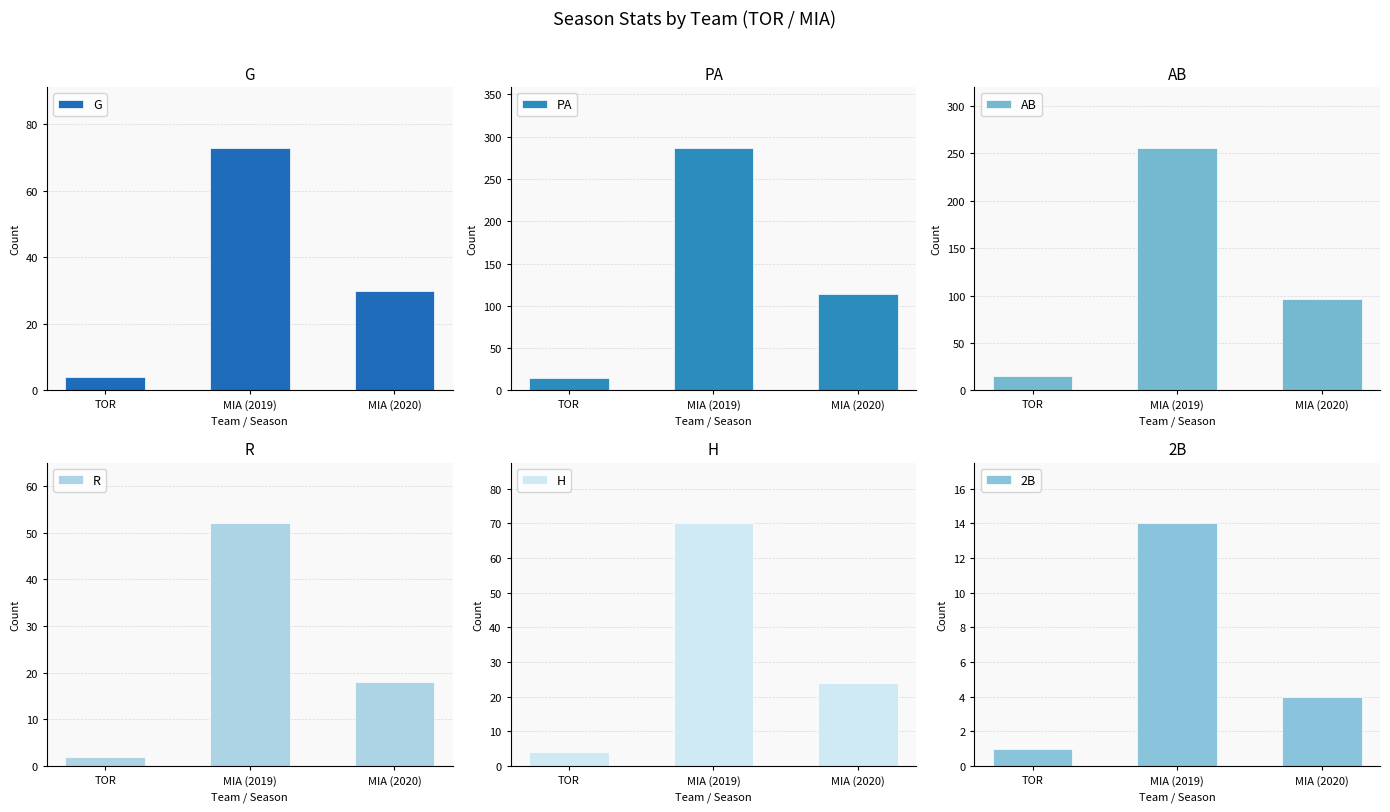

At which label does G reach its peak?

MIA (2019)